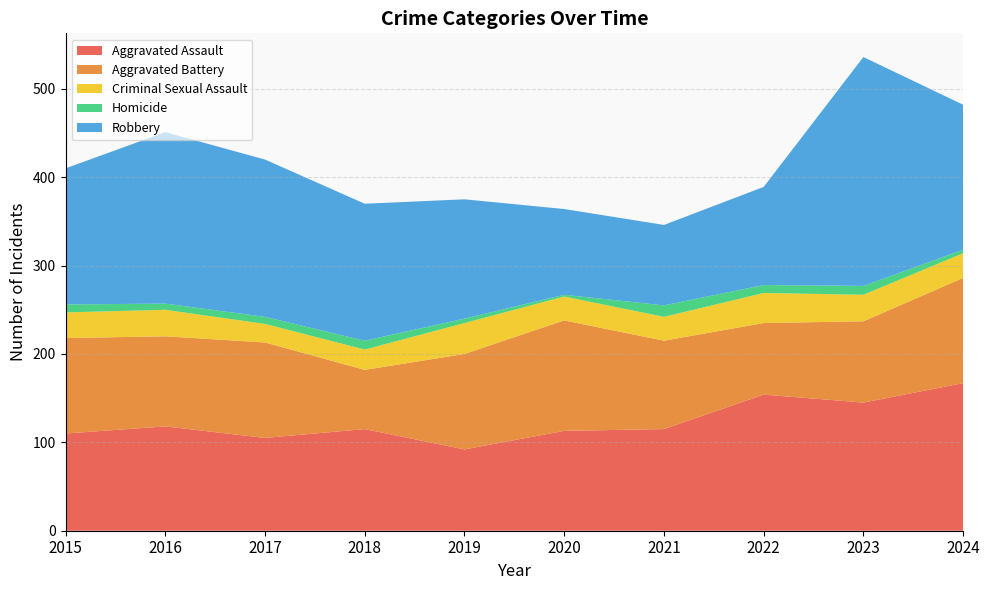

Reading left to right, transcribe all the data shown in this chart.

Aggravated Assault: 2015=110	2016=118	2017=105	2018=115	2019=92	2020=113	2021=115	2022=154	2023=145	2024=167
Aggravated Battery: 2015=108	2016=102	2017=108	2018=67	2019=108	2020=125	2021=100	2022=81	2023=92	2024=119
Criminal Sexual Assault: 2015=29	2016=30	2017=21	2018=23	2019=35	2020=27	2021=27	2022=34	2023=30	2024=28
Homicide: 2015=9	2016=7	2017=8	2018=10	2019=5	2020=2	2021=13	2022=9	2023=10	2024=4
Robbery: 2015=154	2016=194	2017=178	2018=155	2019=135	2020=97	2021=91	2022=111	2023=259	2024=164